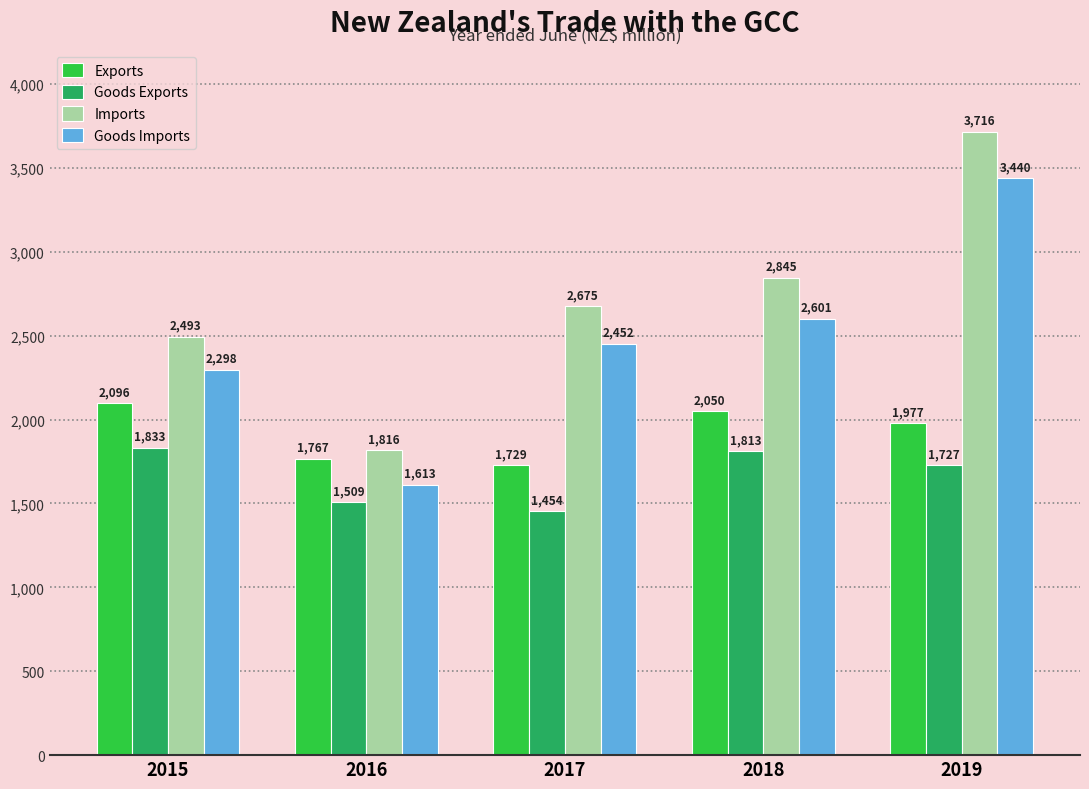

Between 2017 and 2018, which series saw the biggest shift?

Goods Exports